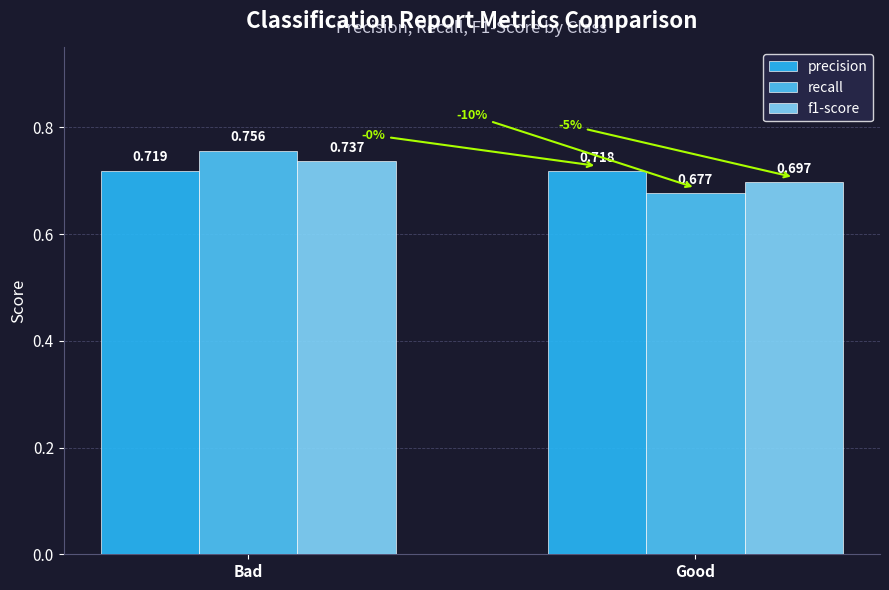

How many series are shown in this chart?

3